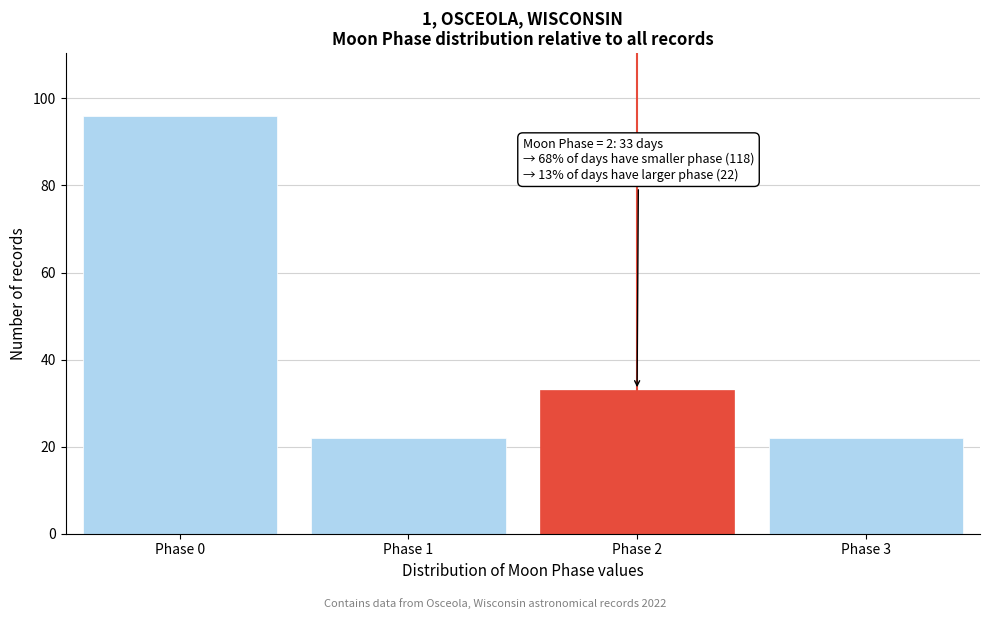

Reading left to right, extract all data points from this chart.

Phase 0=96	Phase 1=22	Phase 2=33	Phase 3=22